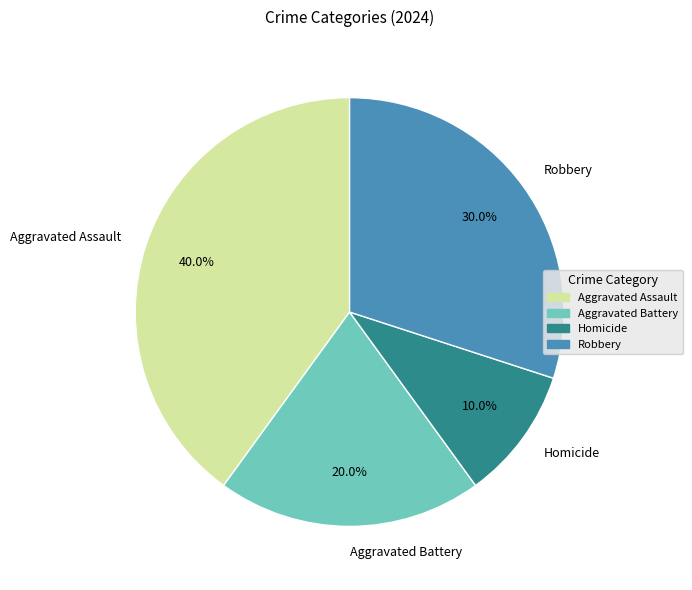

Combined, what portion of the pie is Aggravated Battery and Aggravated Assault?

60.0%